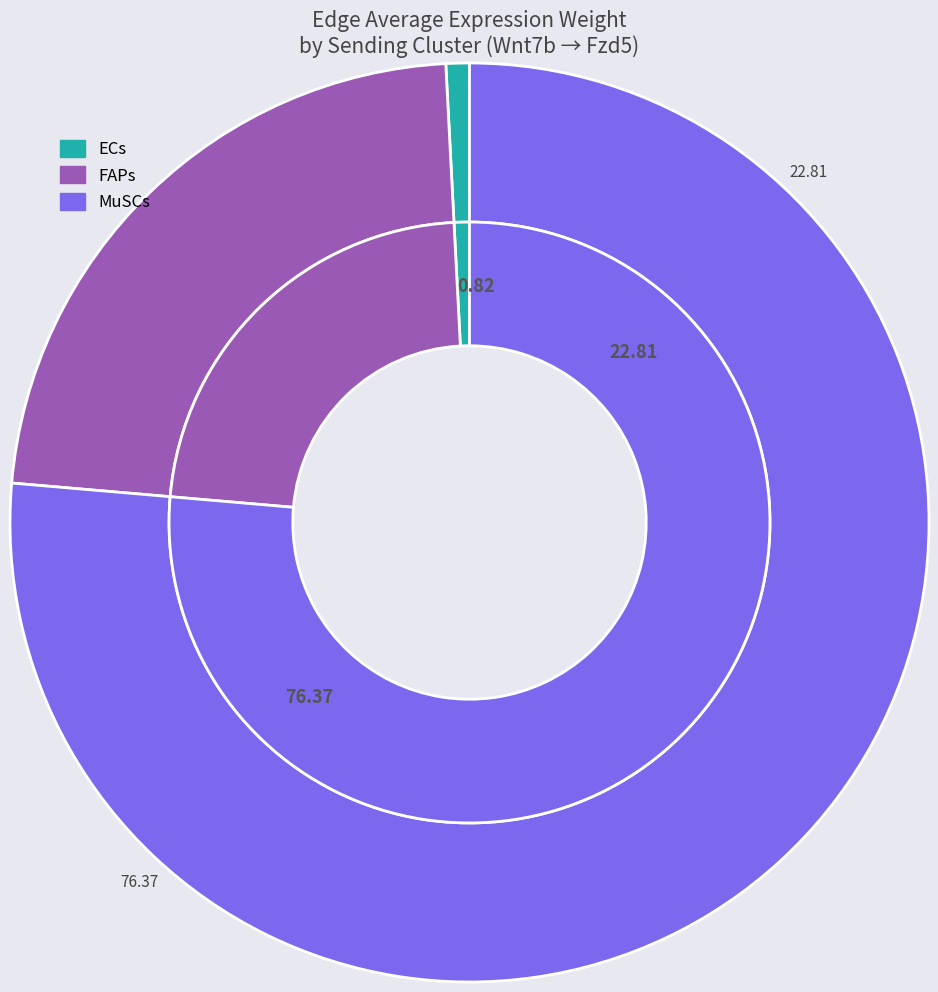

Is the sum of FAPs and MuSCs greater than half?

Yes